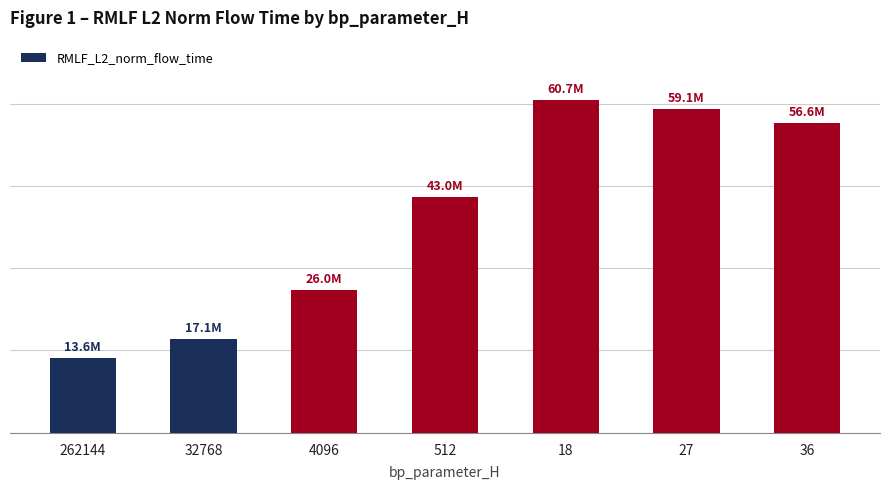

What is the difference between the second highest and minimum values?

45479696.9